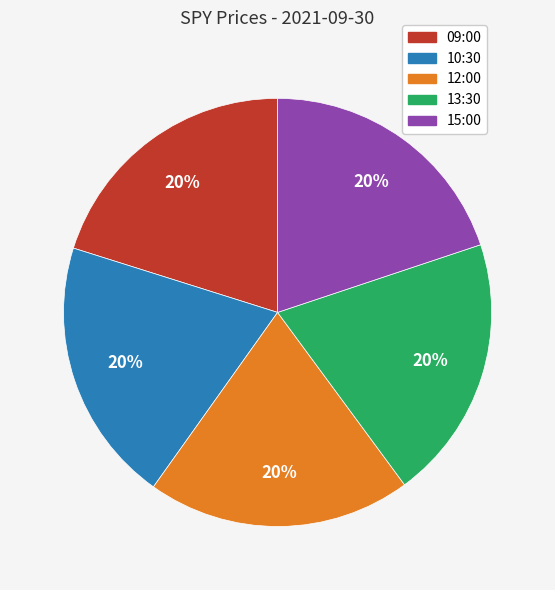

To the nearest percent, what portion does 13:30 represent?

20%